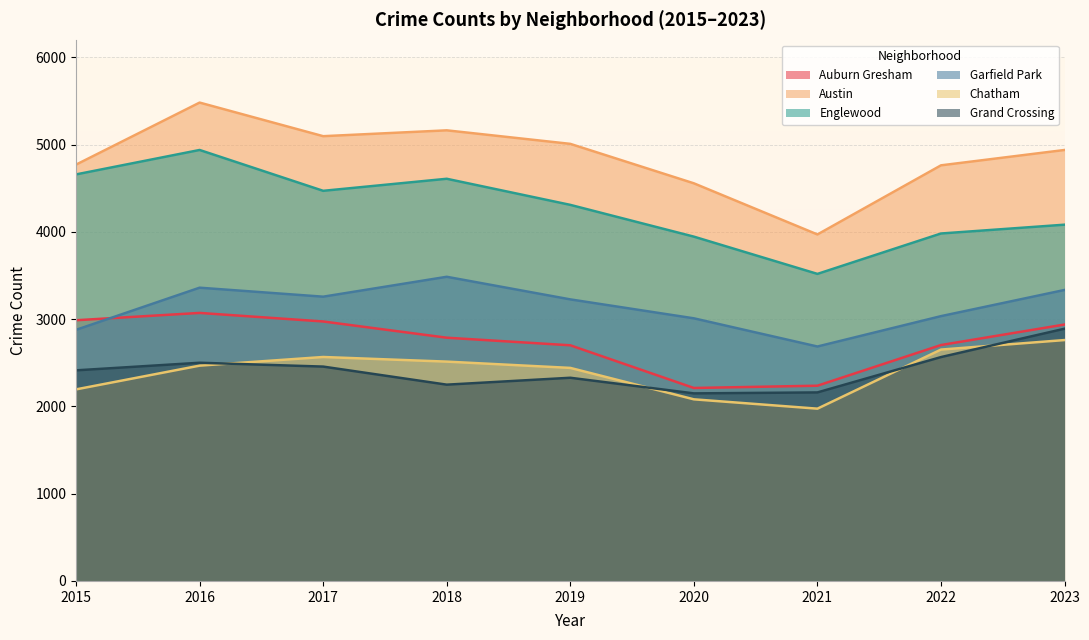

Is the value of Grand Crossing at 2017 greater than the value of Englewood at 2017?

No